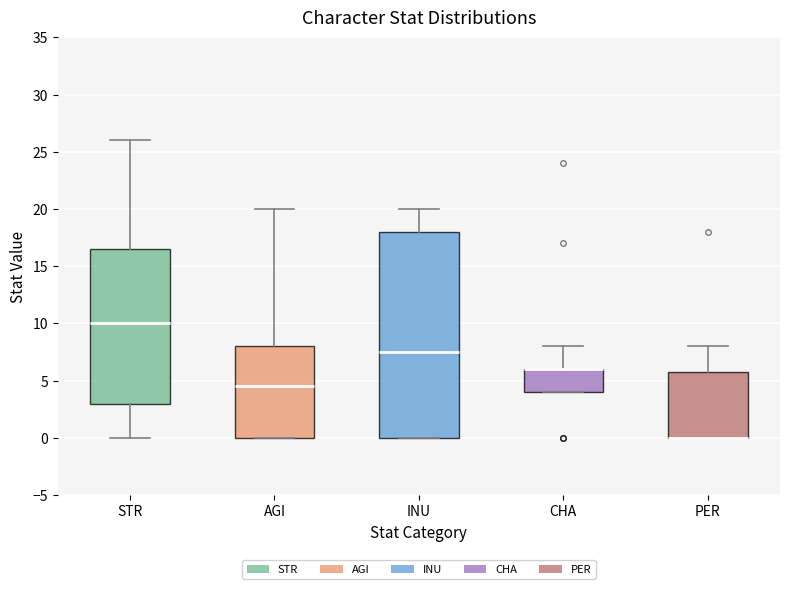

Comparing the boxes themselves (not the whiskers), which one is the tallest?

INU